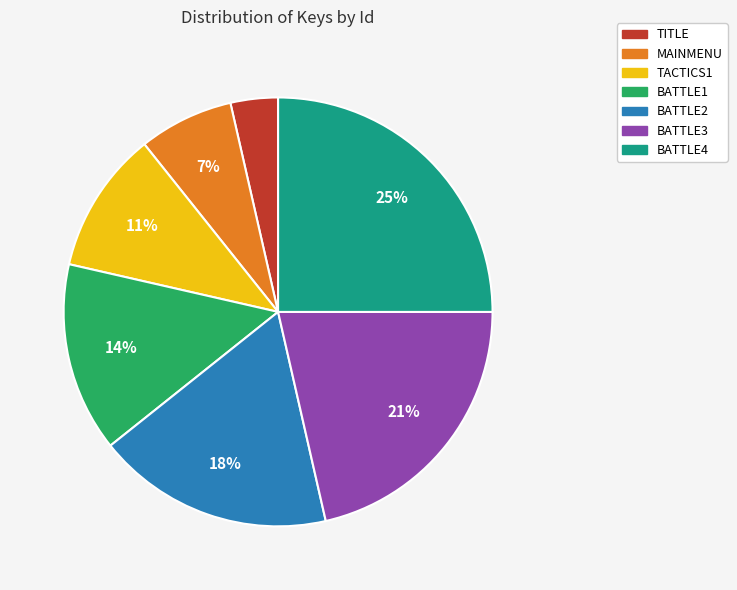

To the nearest percent, what is the combined percentage of TITLE and MAINMENU?

11%